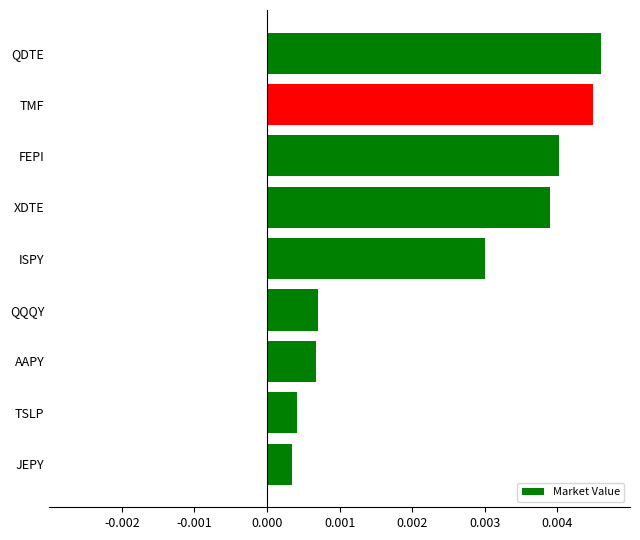

Between XDTE and TSLP, which is larger?

XDTE